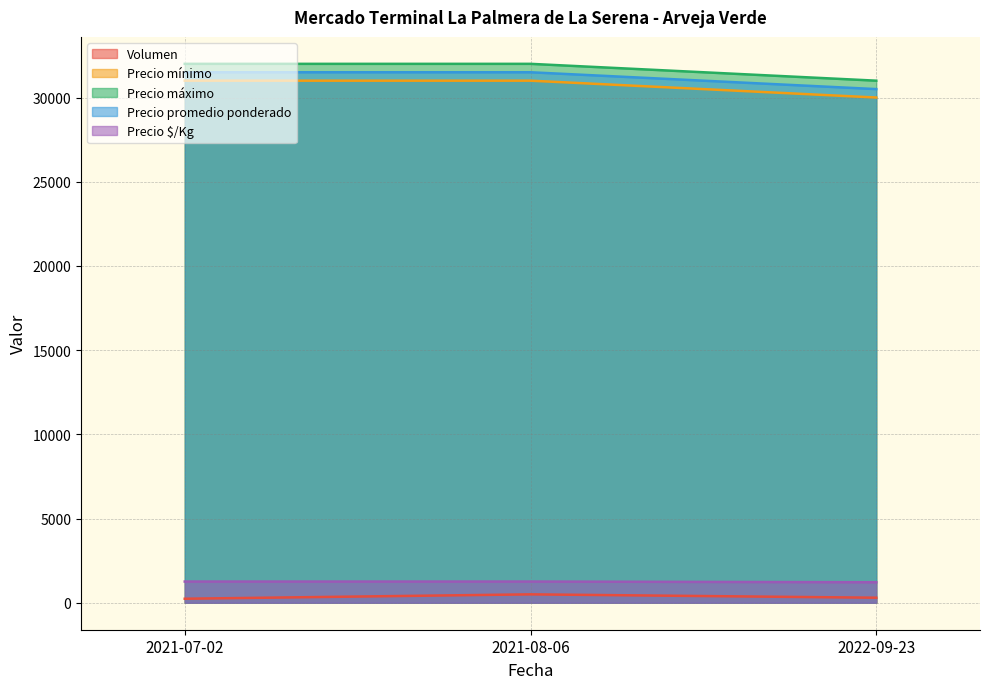

What value does the Precio $/Kg series have at 2022-09-23, to the nearest 5?

1220